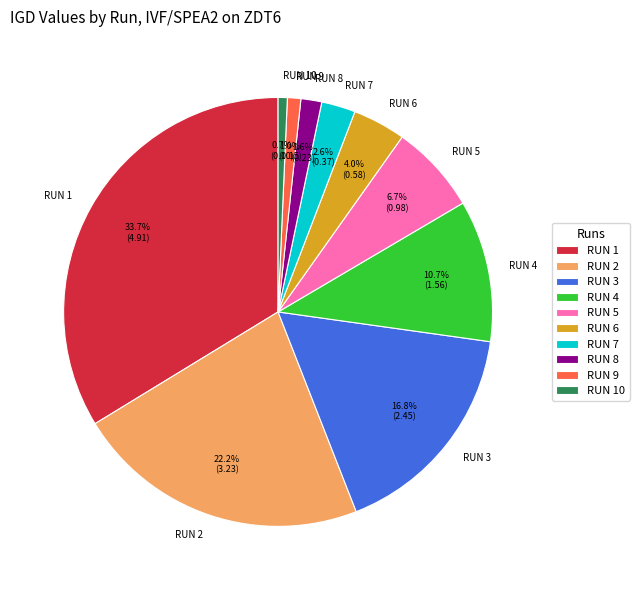

Which slice is the largest?

RUN 1